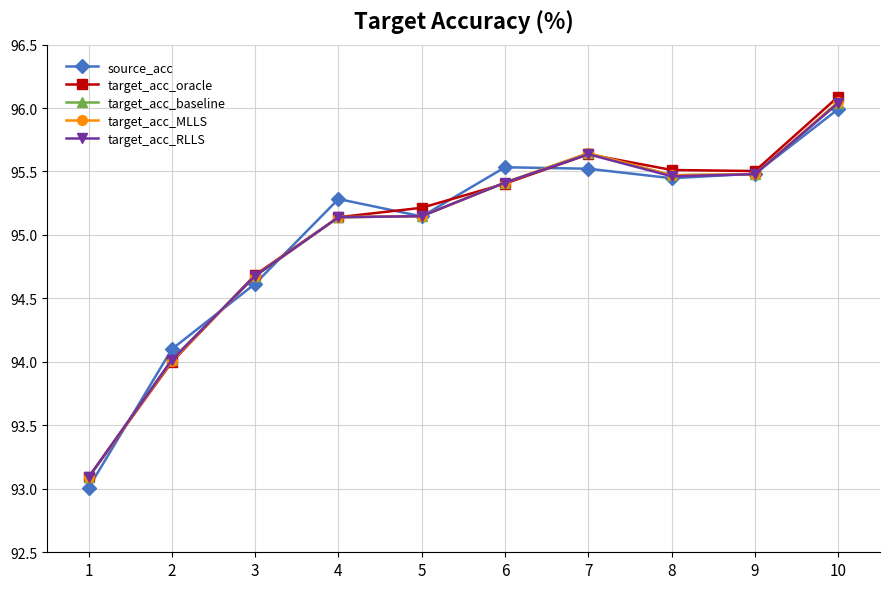

True or false: target_acc_baseline has a value of 95.5 at 9.

True